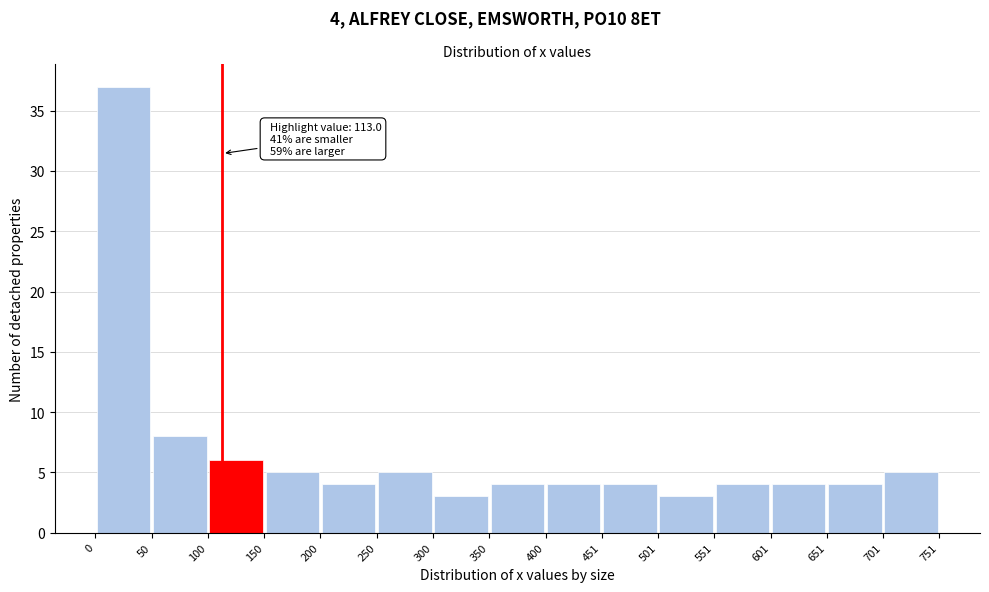

Which range on the x-axis has the tallest bar?

0 to 50